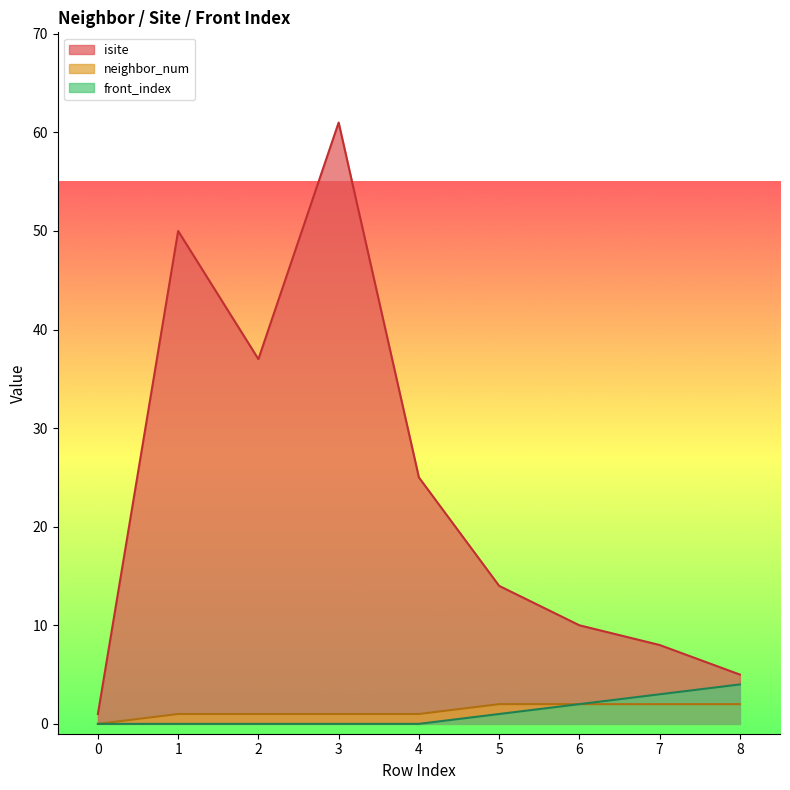

Between 0 and 3, which series saw the biggest shift?

isite